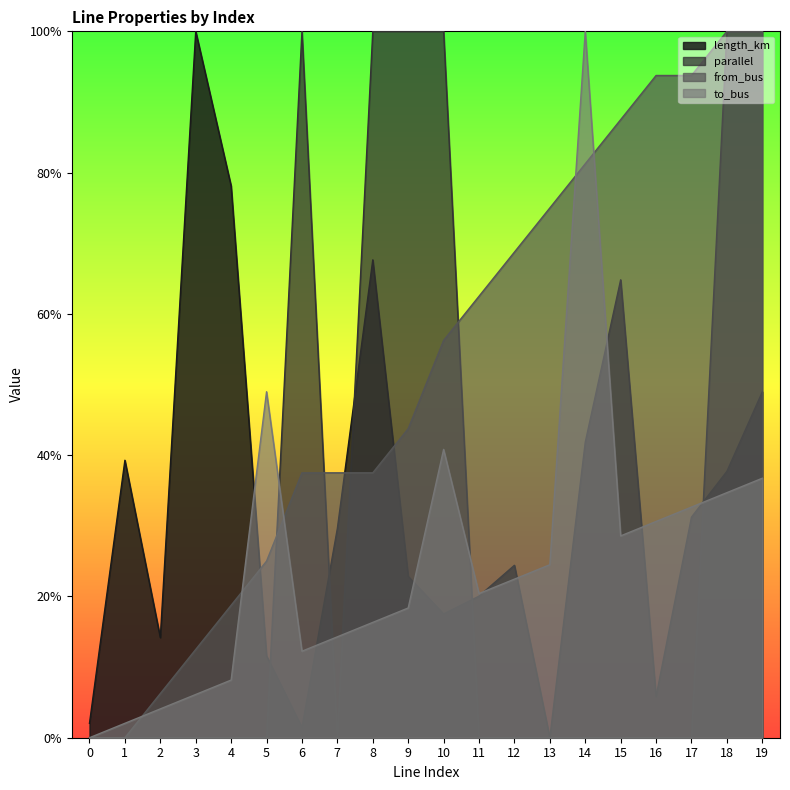

What is the total value across all series at 11?

1.0